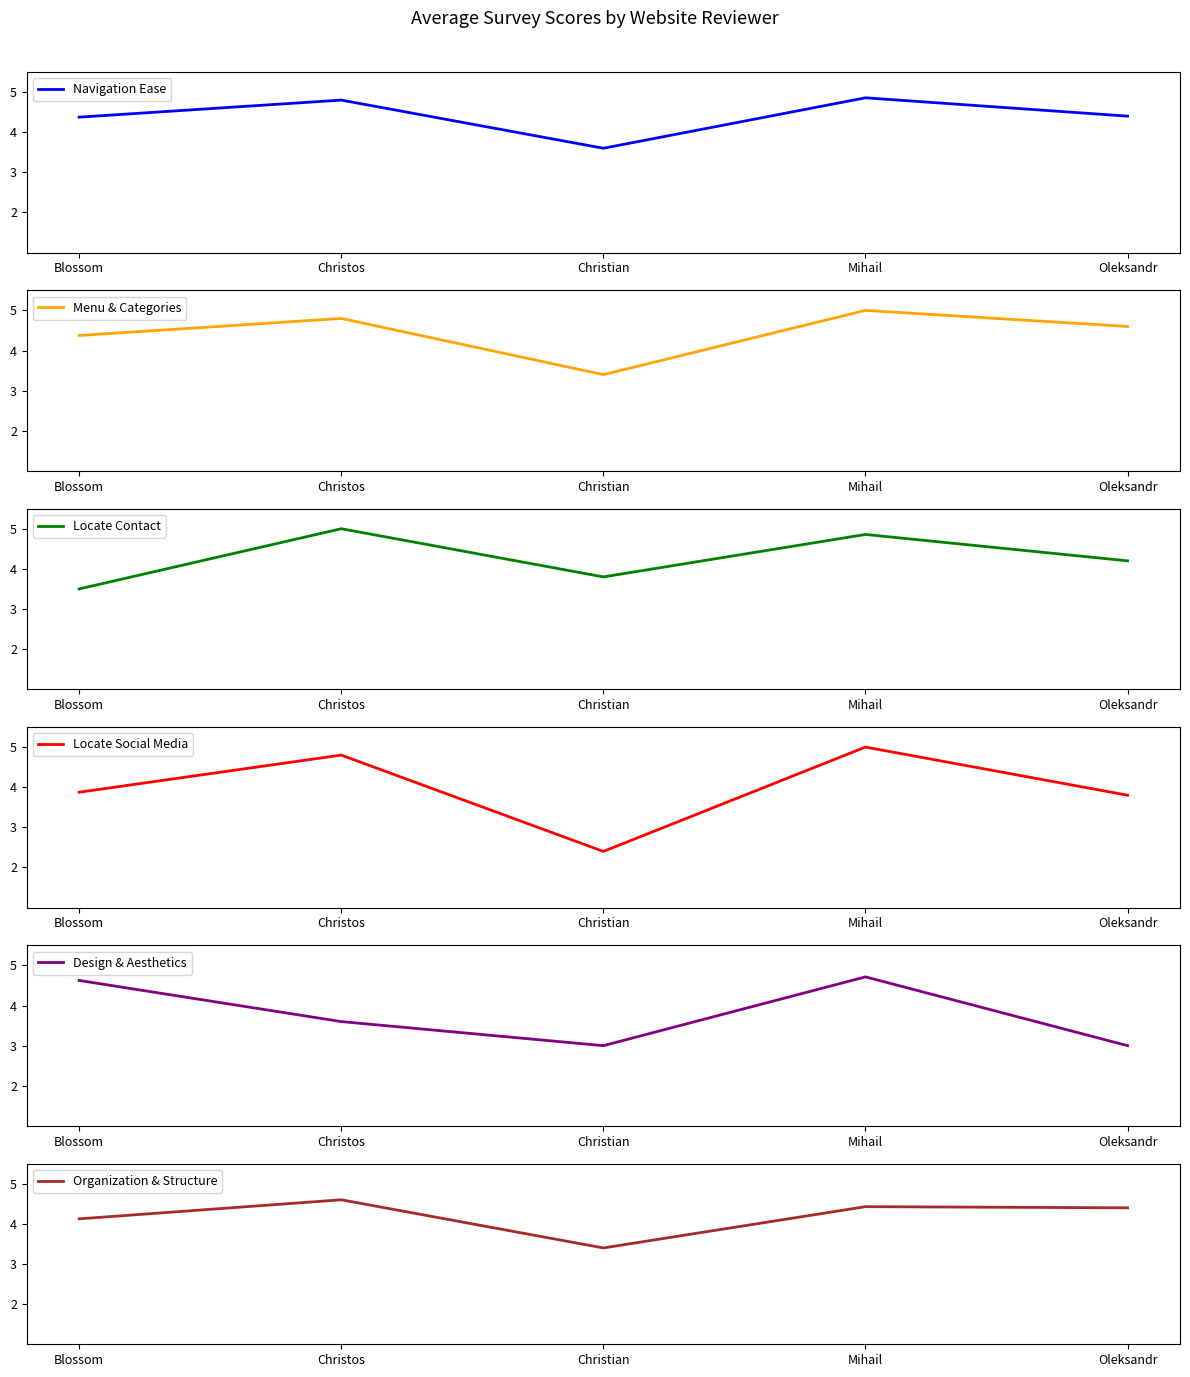

What is the minimum value shown in the chart?

2.4